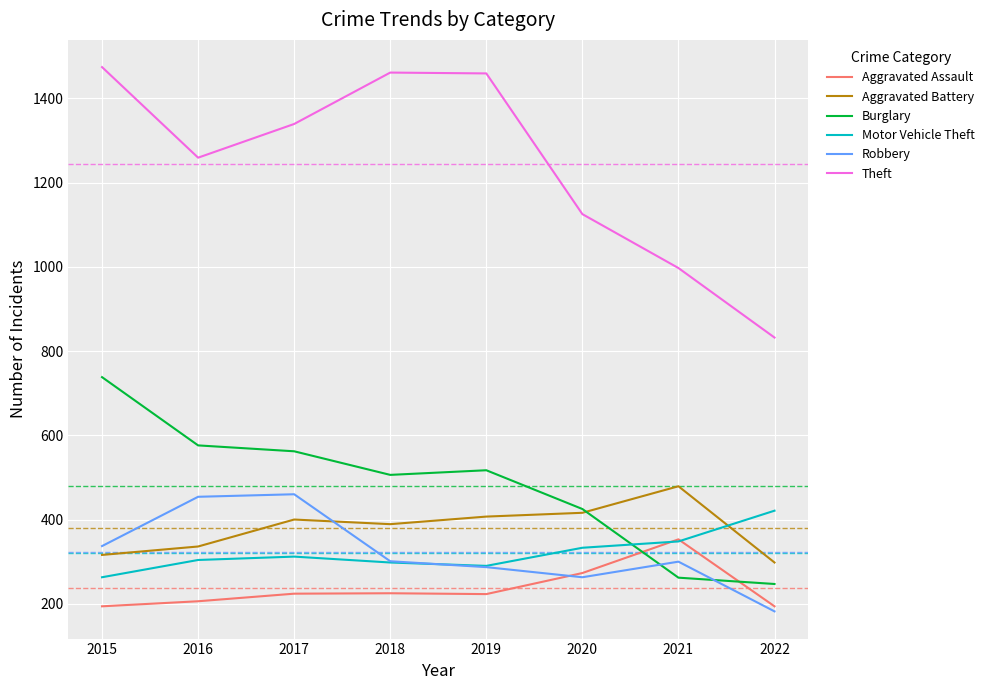

Which category has the lowest value in the Robbery series?

2022